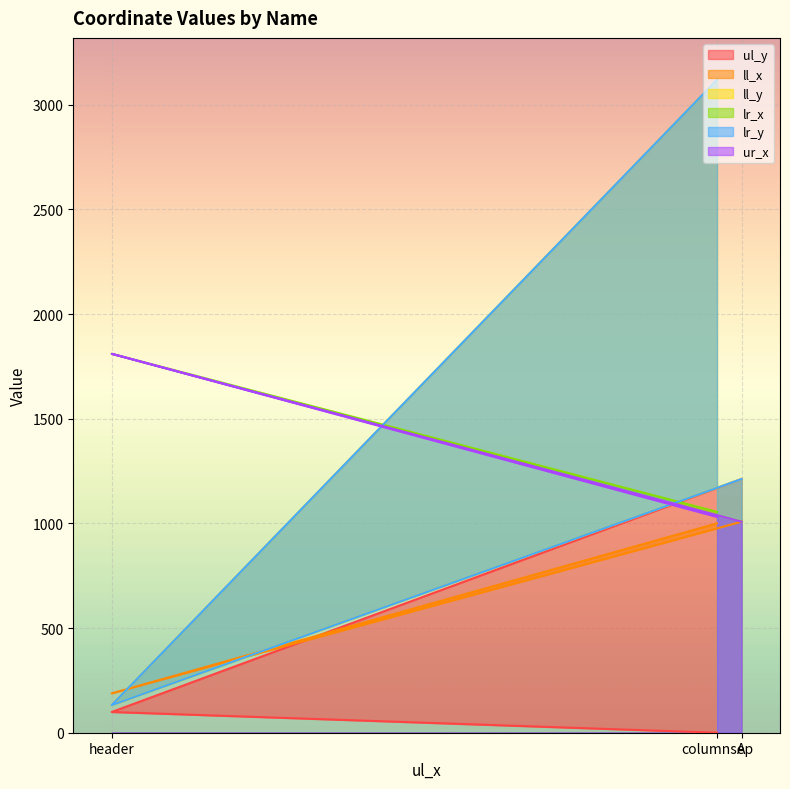

What is the total value across all series at A?

6660